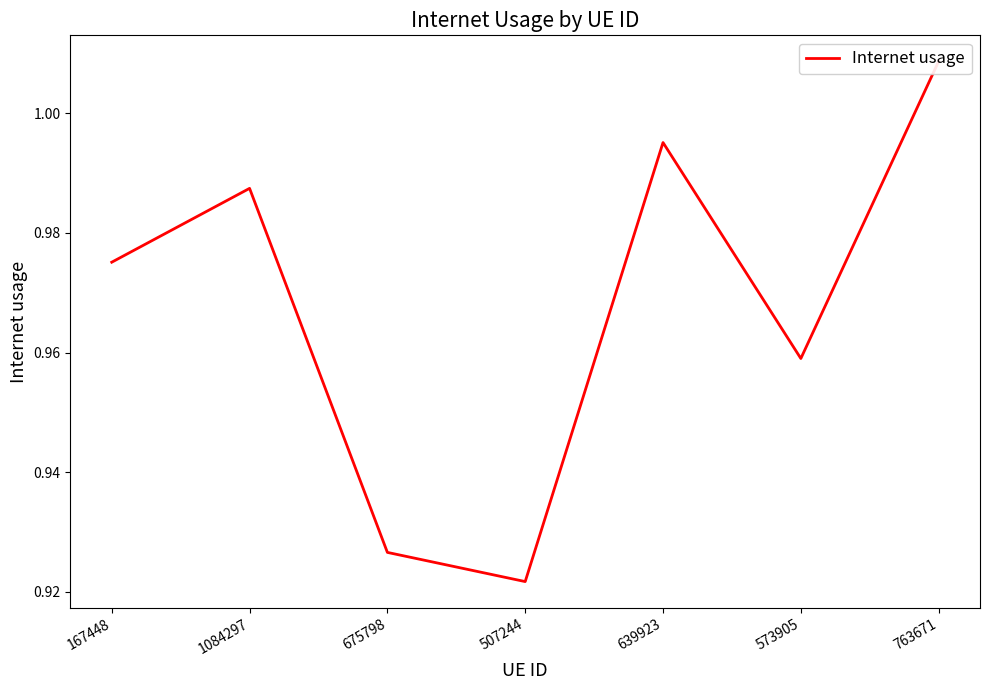

Reading left to right, transcribe all the data shown in this chart.

1.0	1.0	0.9	0.9	1.0	1.0	1.0